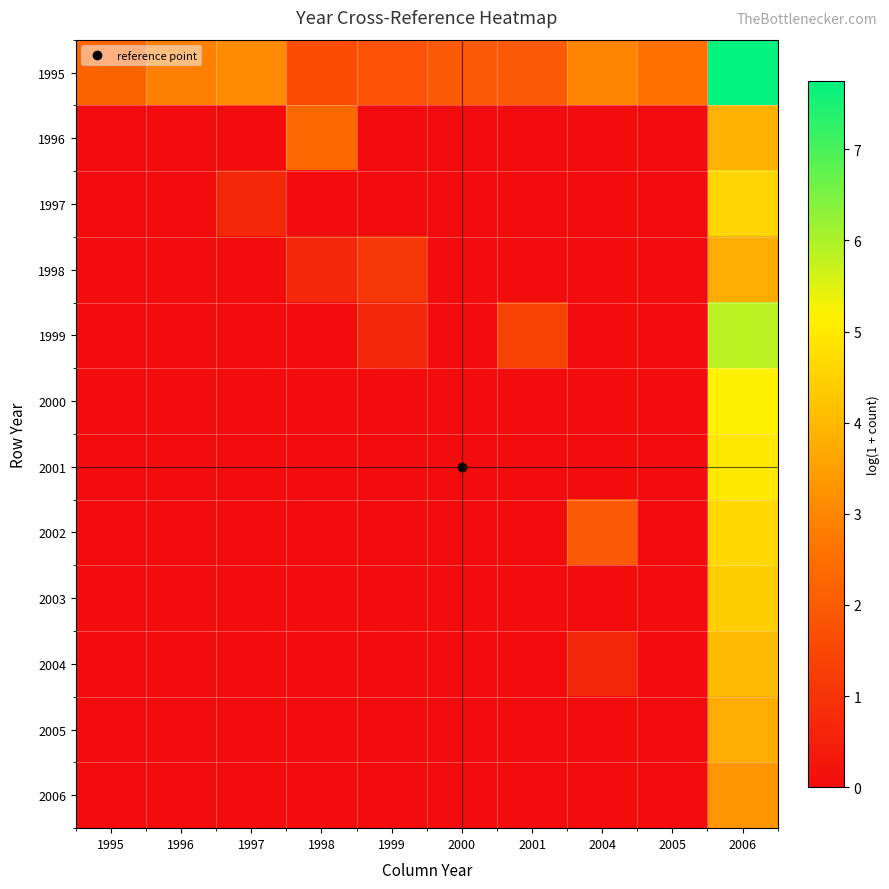

What is the total value across all series at 2005?

2.6